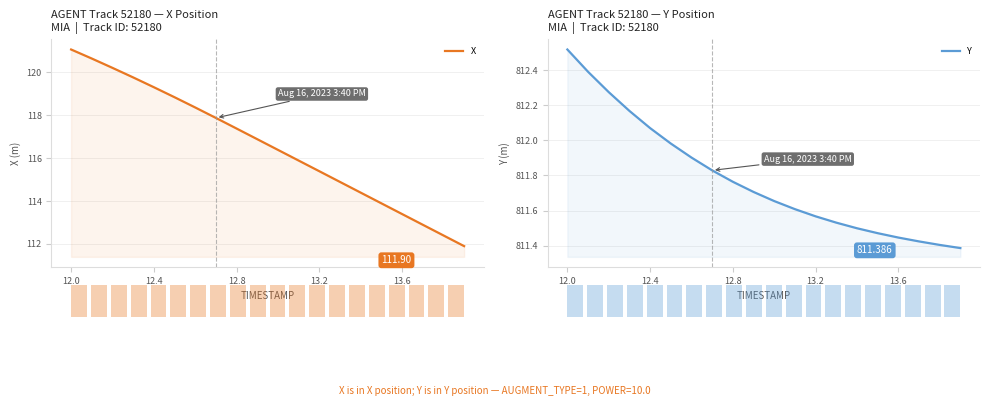

What is the sum of the X values at 14.0 and 9?

235.2